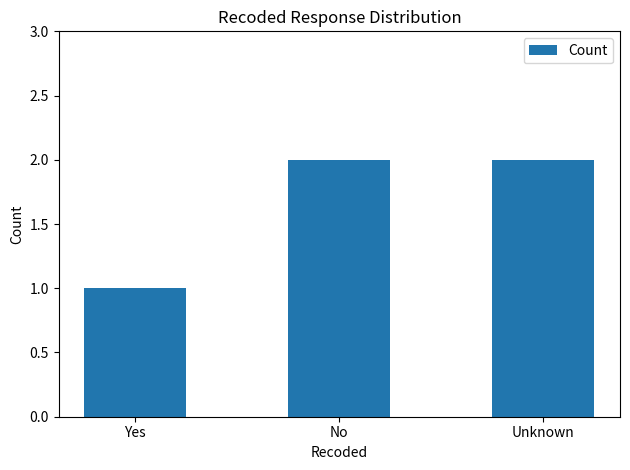

What is the sum of all values?

5